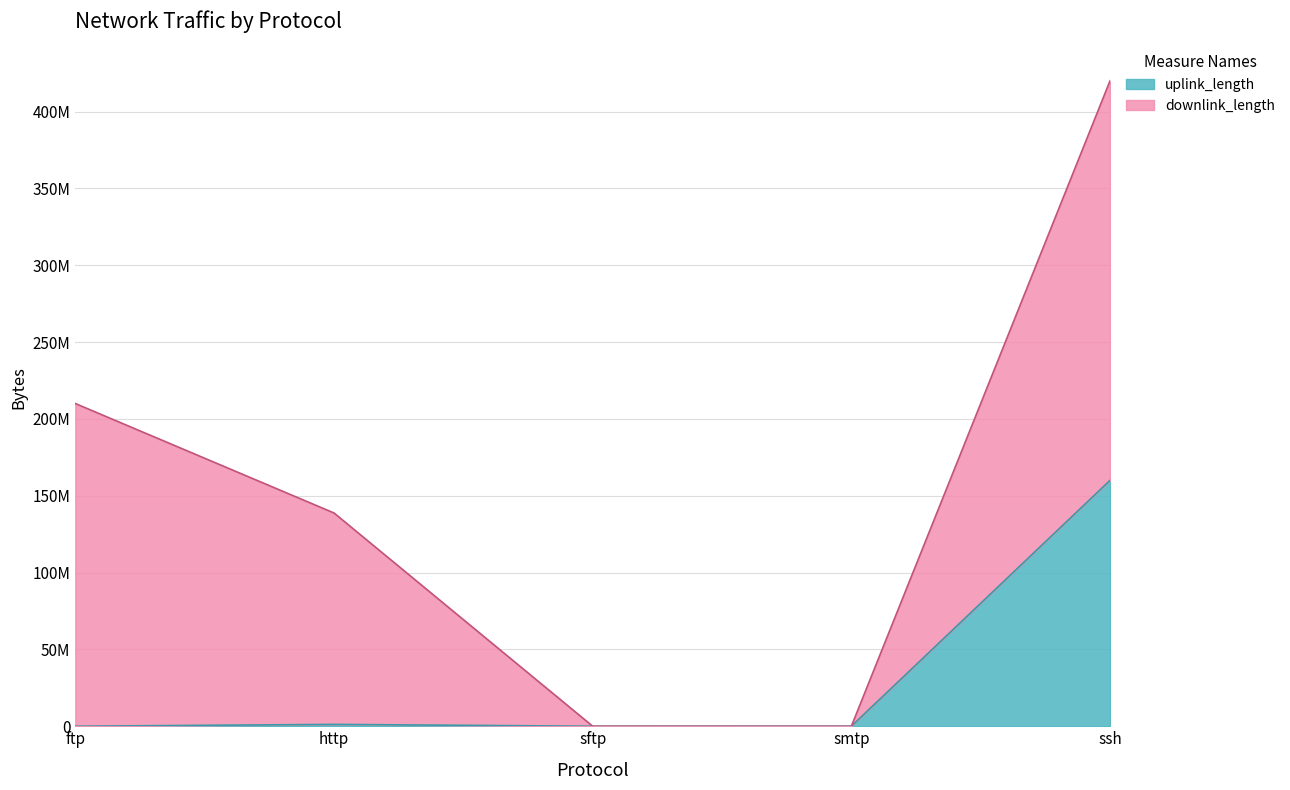

What position from the left is sftp?

3